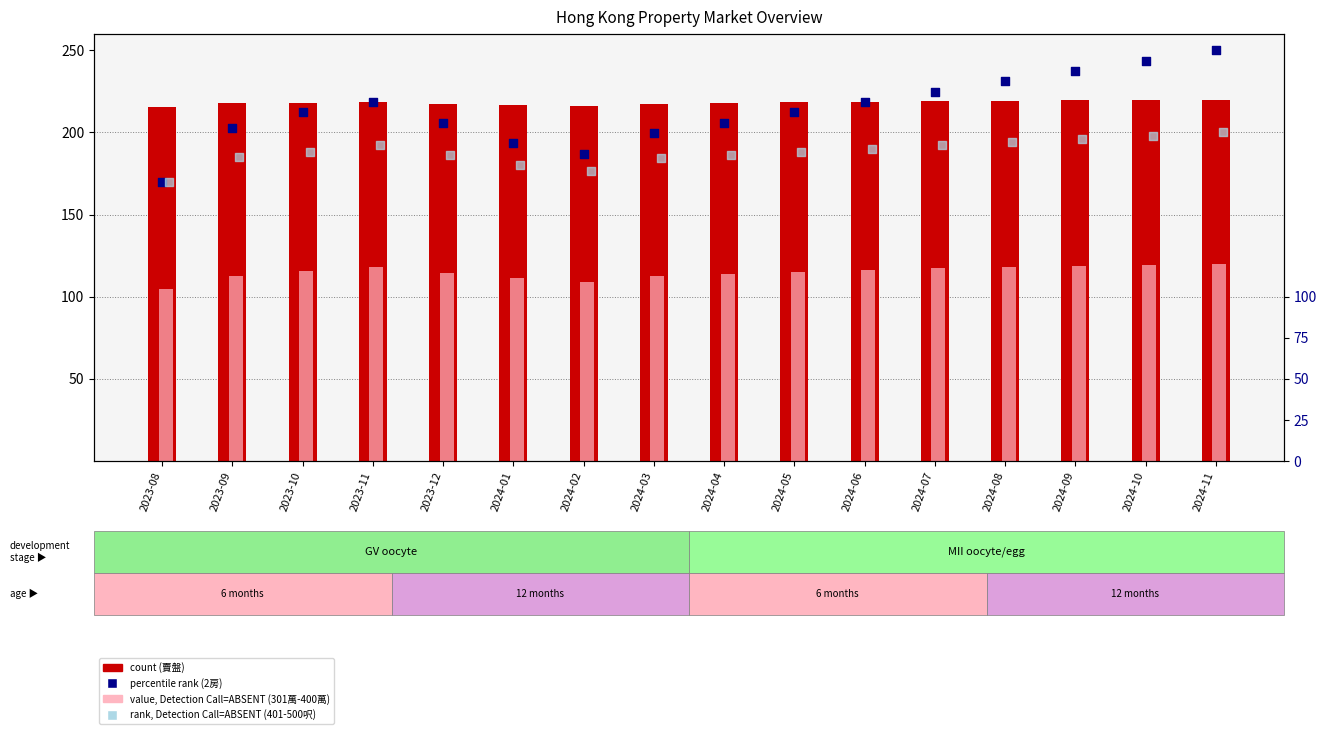

At which category is the sum across all series the highest?

2024-11